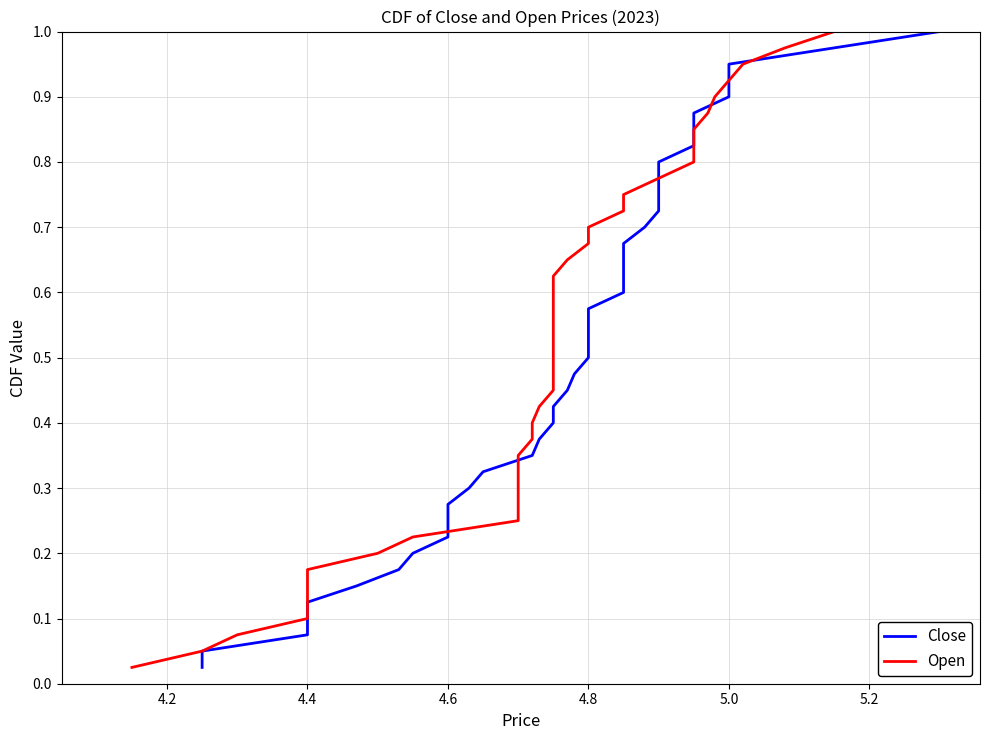

What is the sum of all Open values?

20.5